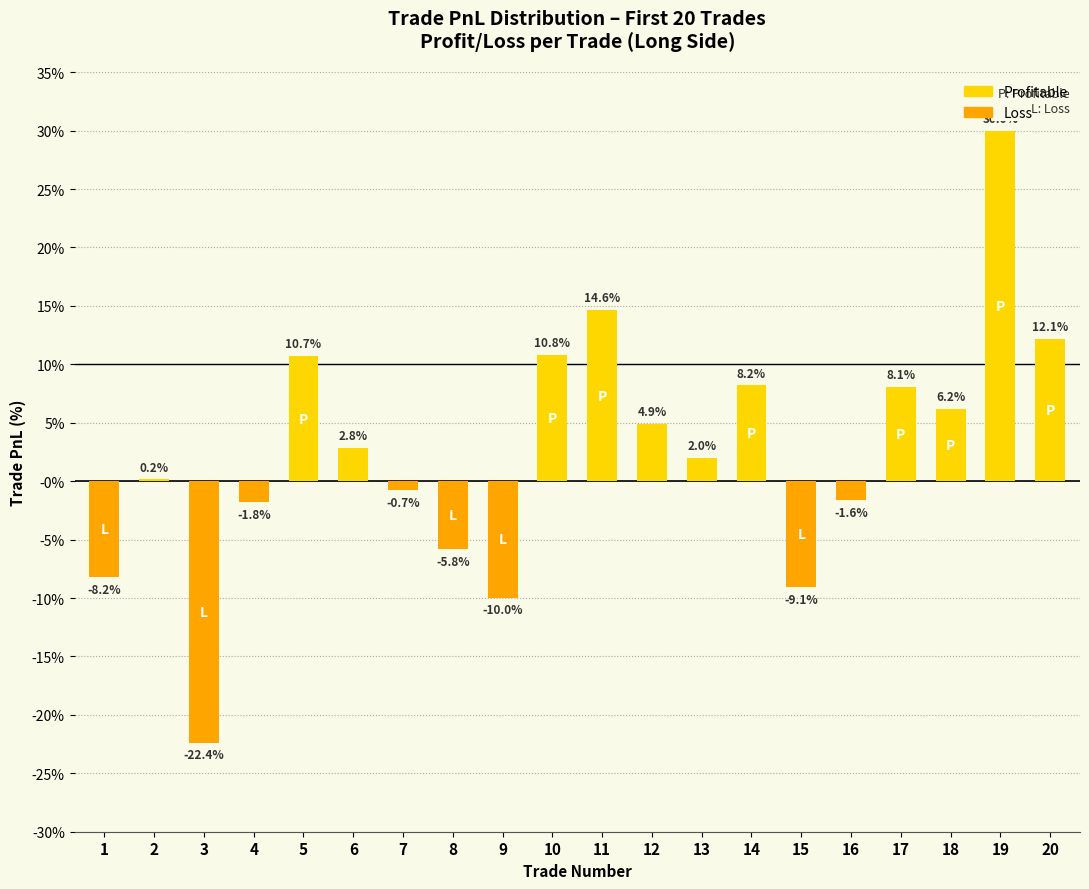

List the labels in order of value, largest first.

19, 11, 20, 10, 5, 14, 17, 18, 12, 6, 13, 2, 7, 16, 4, 8, 1, 15, 9, 3